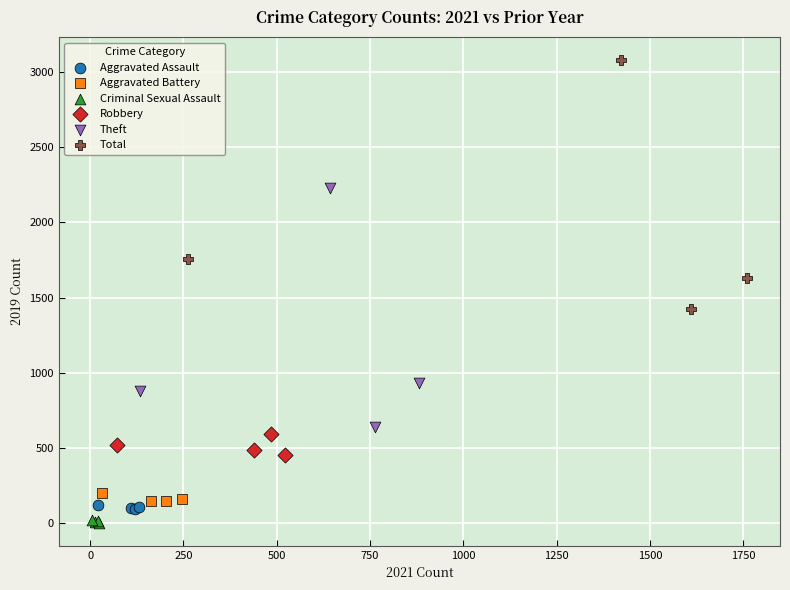

Which series has the largest Y range (max minus min)?

Total